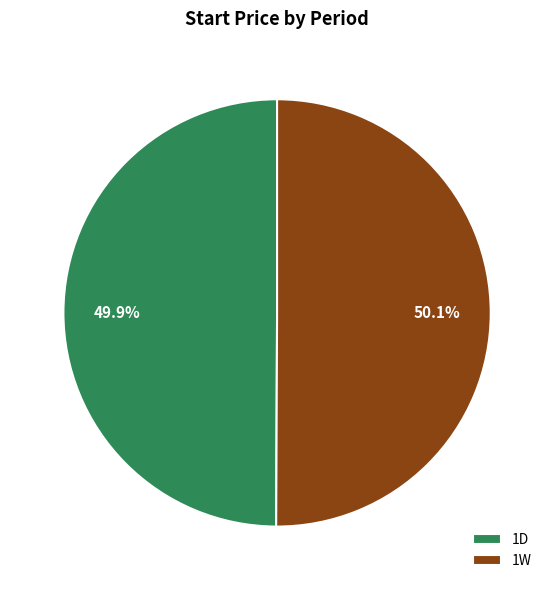

What percentage do 1D and 1W together represent?

100.0%